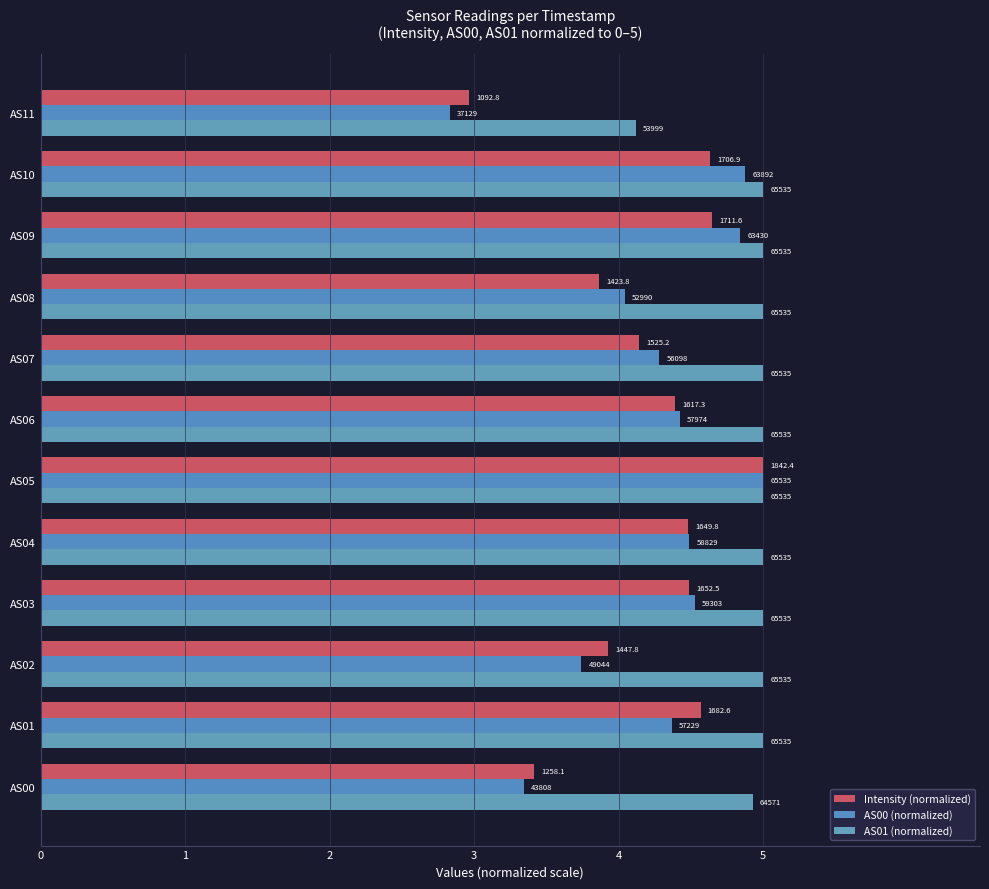

What is the average value of the AS00 (normalized) series?

4.2